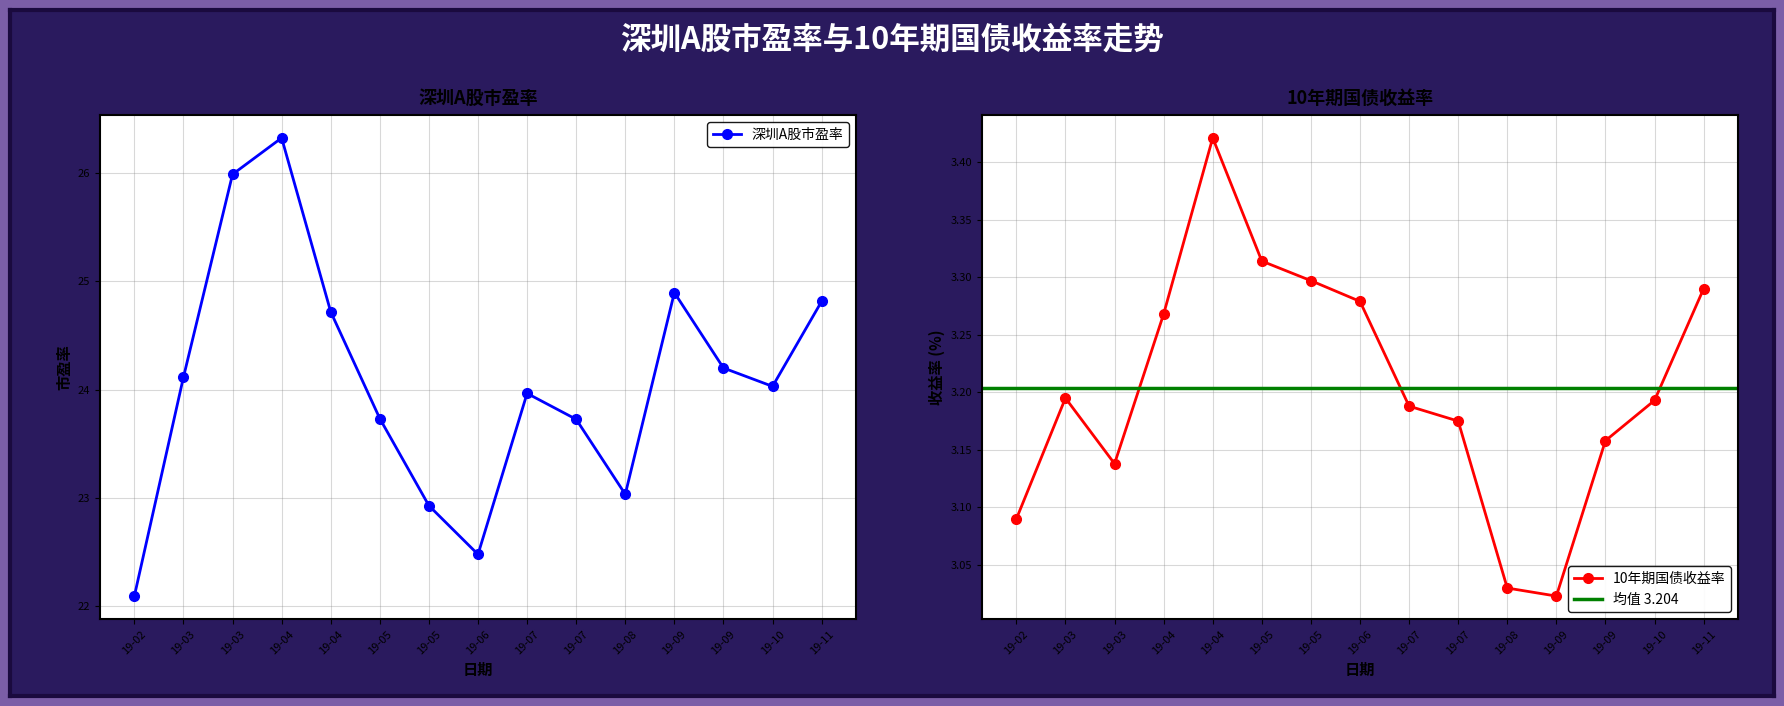

Is the value of 深圳A股市盈率 at 19-07 greater than the value of 10年期国债收益率 at 19-06?

Yes